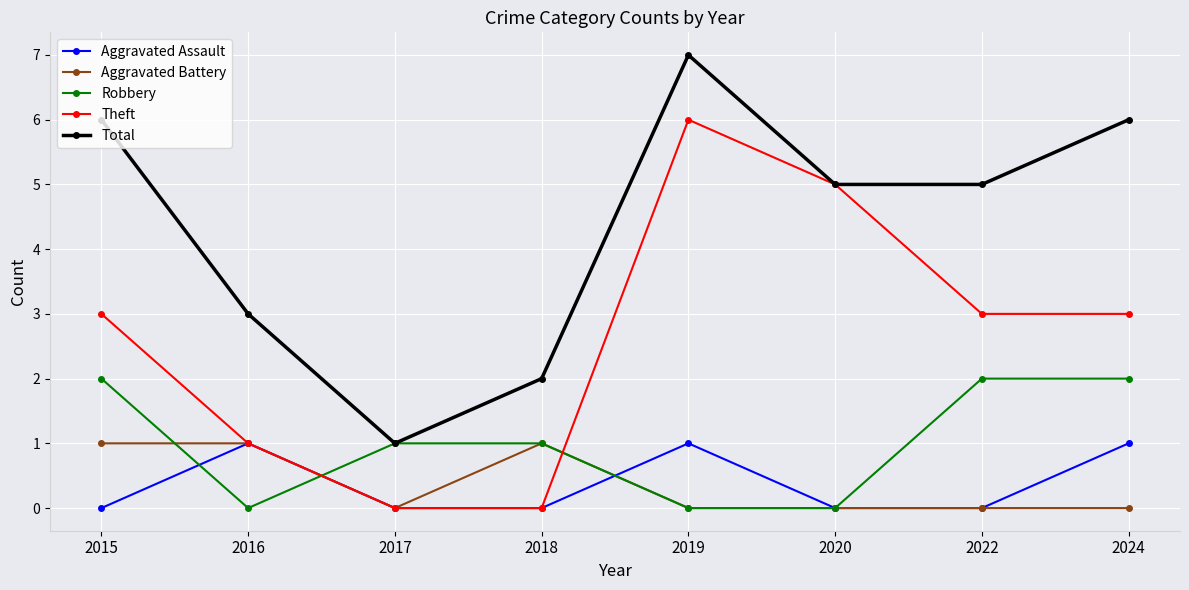

How many interior local peaks does the Theft series have?

1